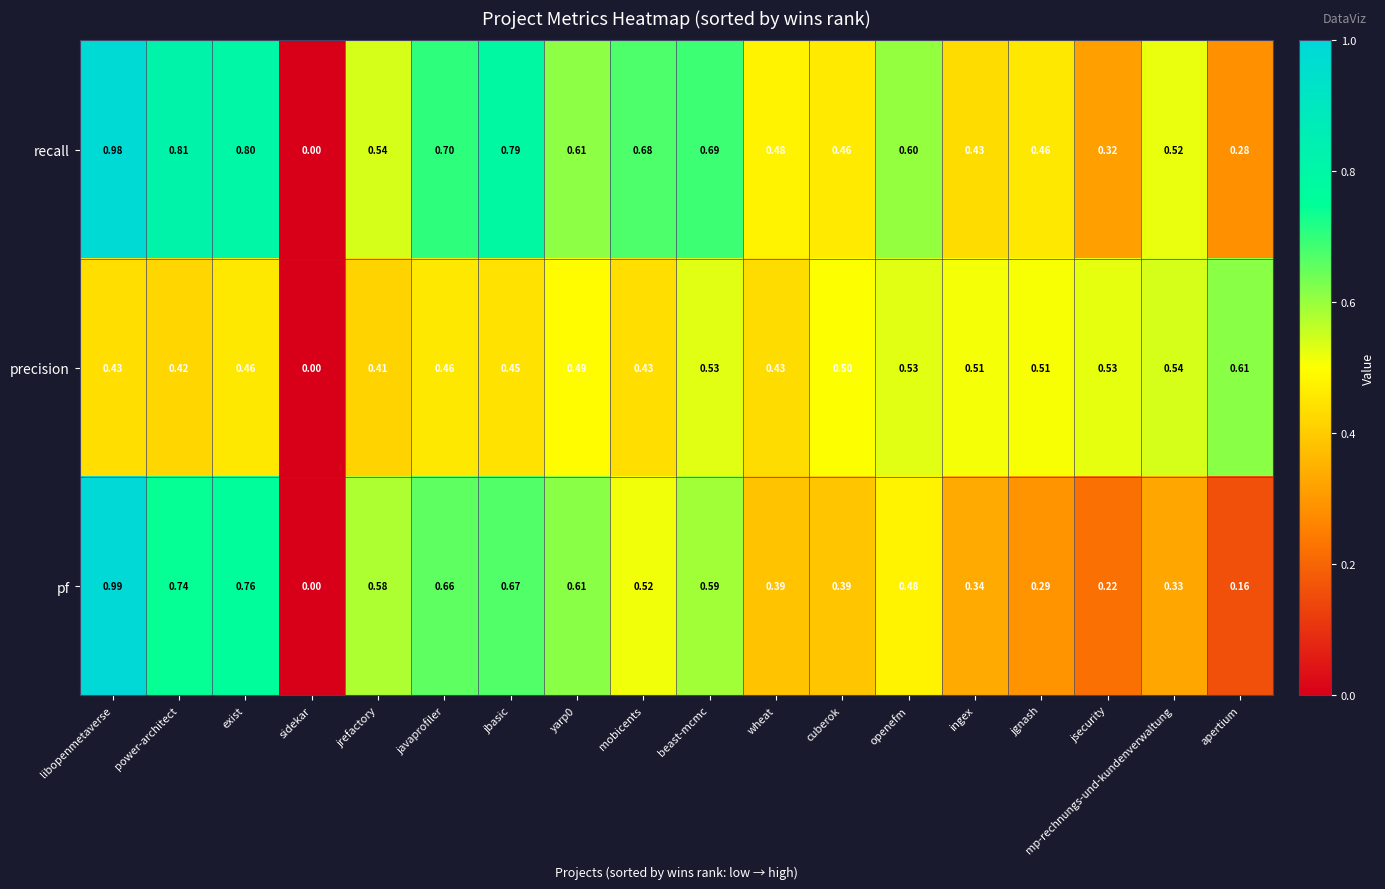

At which category is the sum across all series the highest?

libopenmetaverse